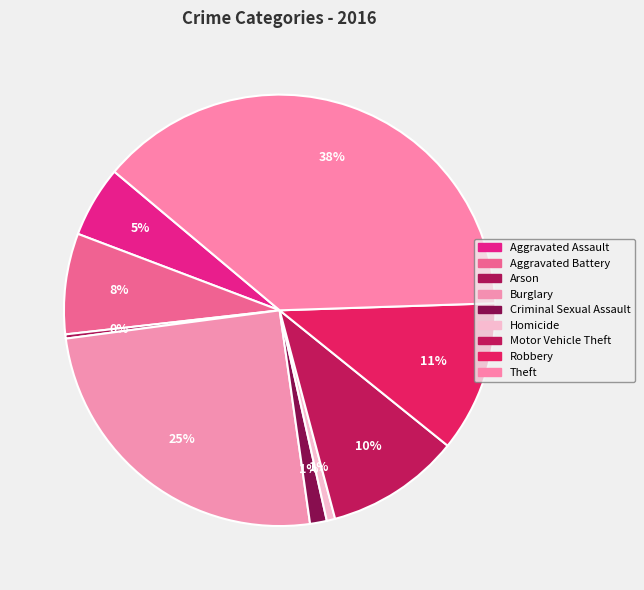

To the nearest percent, what portion does Motor Vehicle Theft represent?

10%